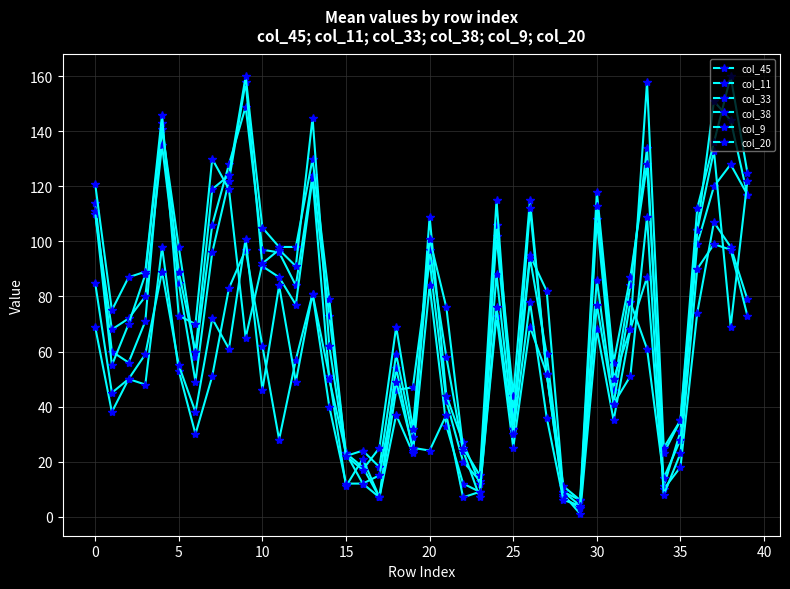

Count the number of data series in this chart.

6